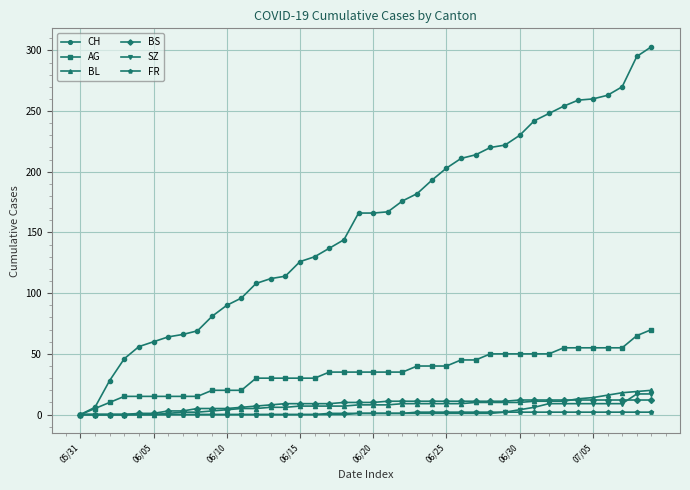

True or false: SZ and BS cross at least once.

True